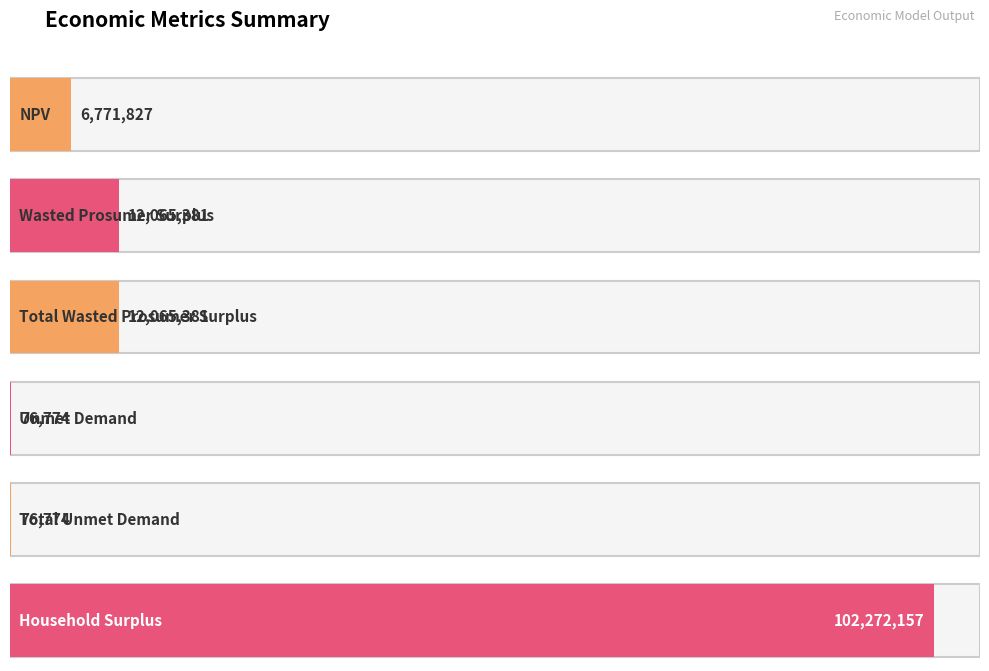

Between Household Surplus and Unmet Demand, which is larger?

Household Surplus